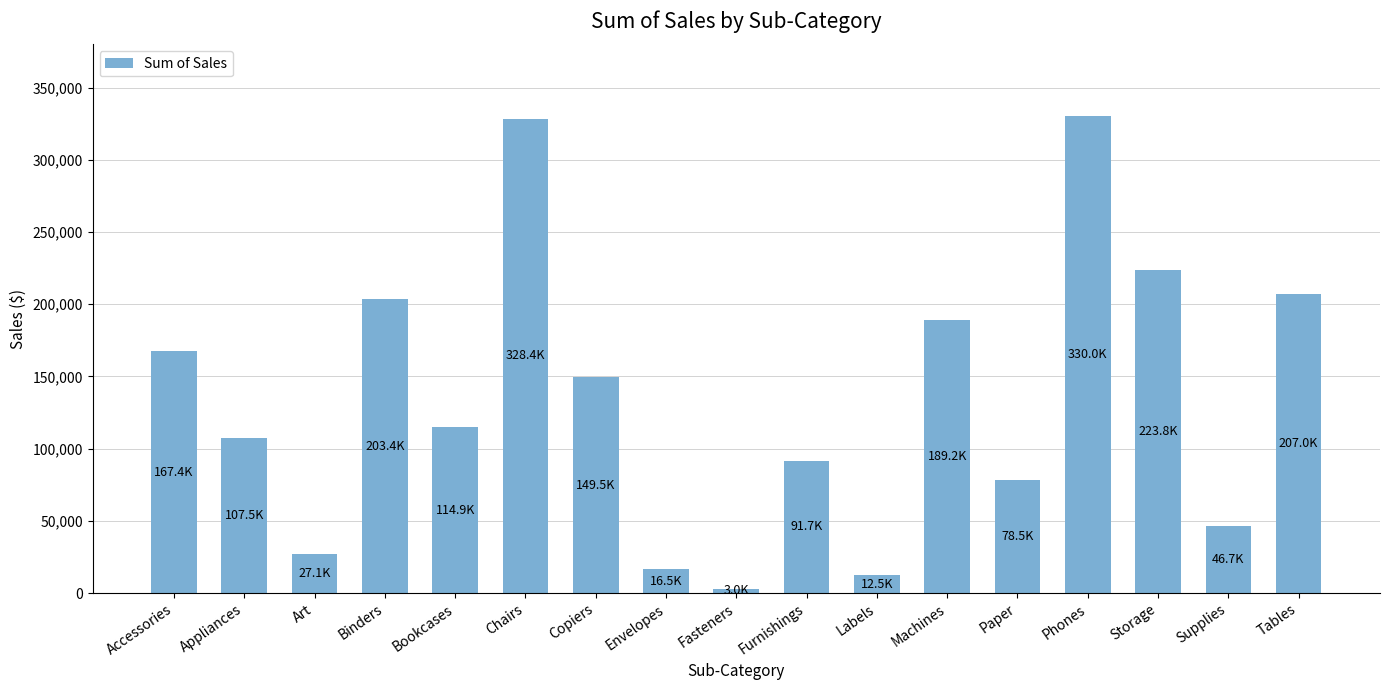

Count the number of categories in the chart.

17